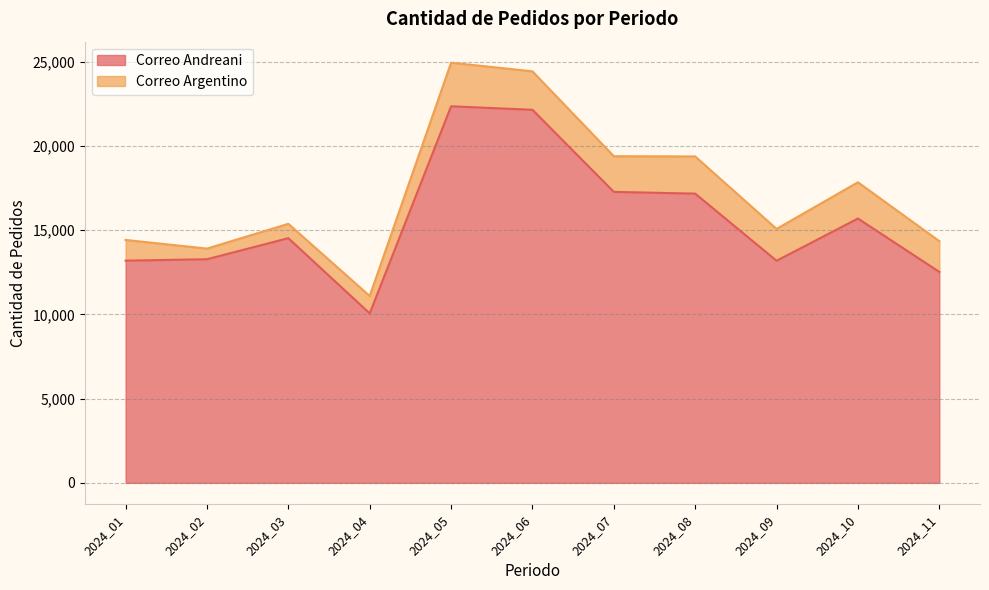

Where is the first local minimum?

2024_04